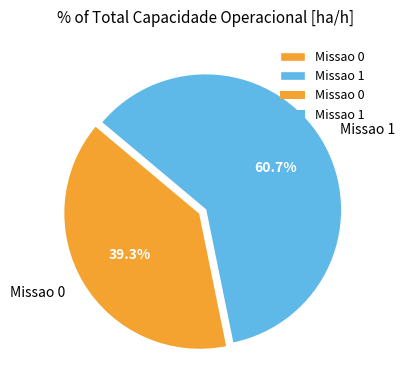

To the nearest percent, what is the difference between the largest and smallest slice percentages?

21%